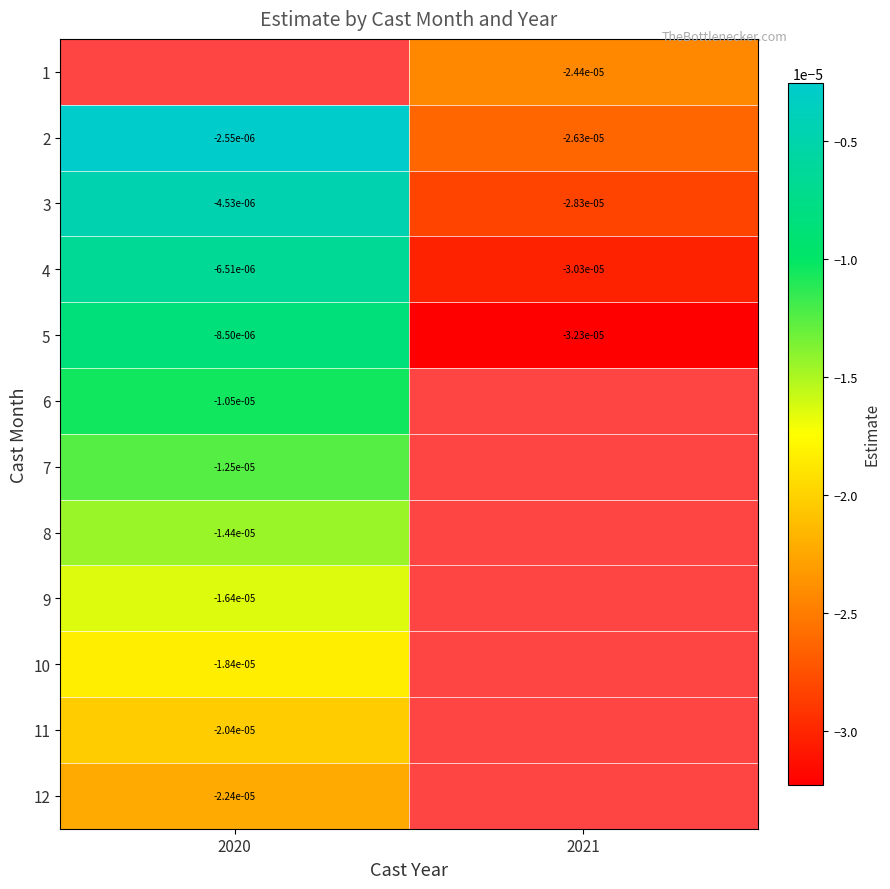

Rank the series by their average value, from highest to lowest.

1, 2, 3, 4, 5, 6, 7, 8, 9, 10, 11, 12